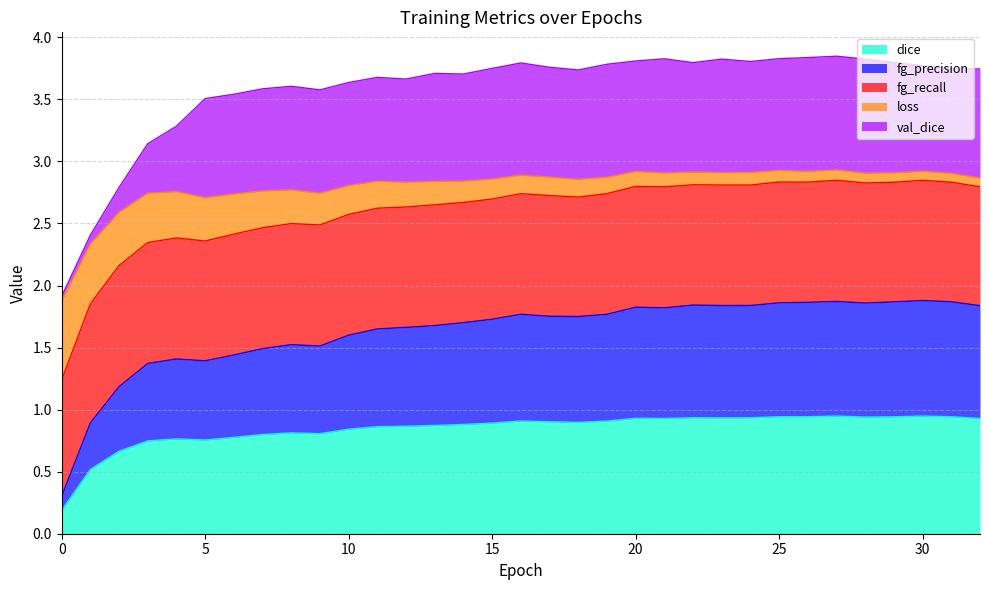

What is the difference between the second highest and minimum values in the loss series?

0.4